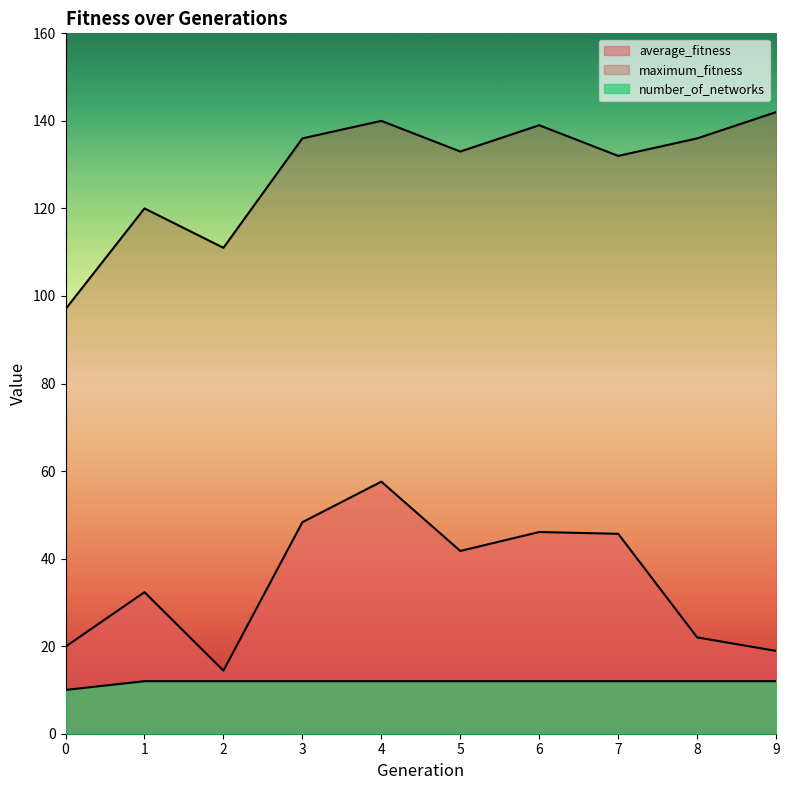

Reading left to right, what are all the values shown in this chart?

average_fitness: 0=19.9	1=32.3	2=14.4	3=48.3	4=57.6	5=41.8	6=46.1	7=45.7	8=22.0	9=18.9
maximum_fitness: 0=97.0	1=120.0	2=111.0	3=136.0	4=140.0	5=133.0	6=139.0	7=132.0	8=136.0	9=142.0
number_of_networks: 0=10.0	1=12.0	2=12.0	3=12.0	4=12.0	5=12.0	6=12.0	7=12.0	8=12.0	9=12.0